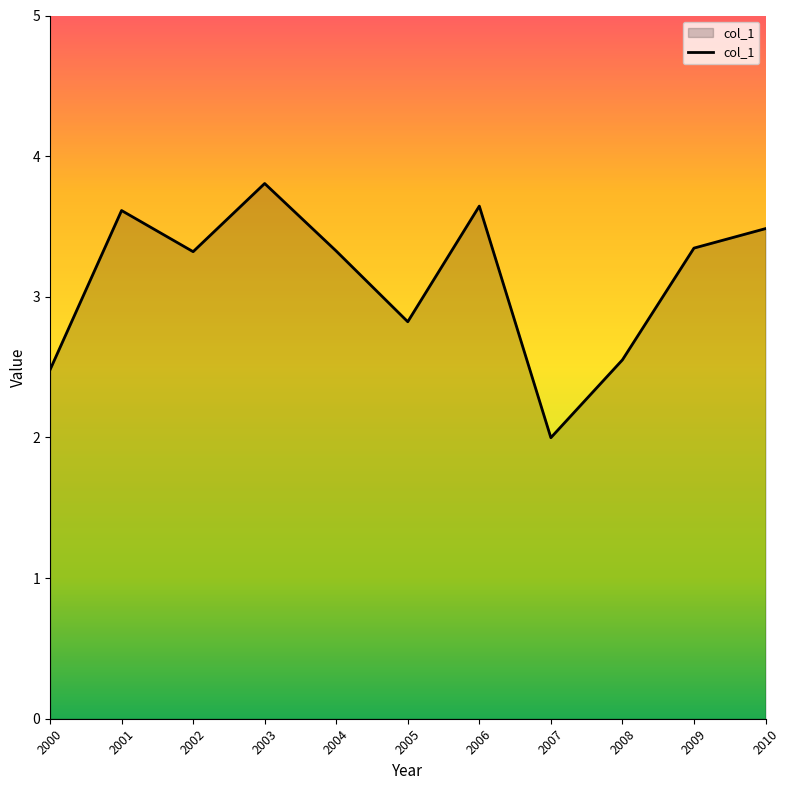

True or false: the data shows 0.7 at 2005.

False